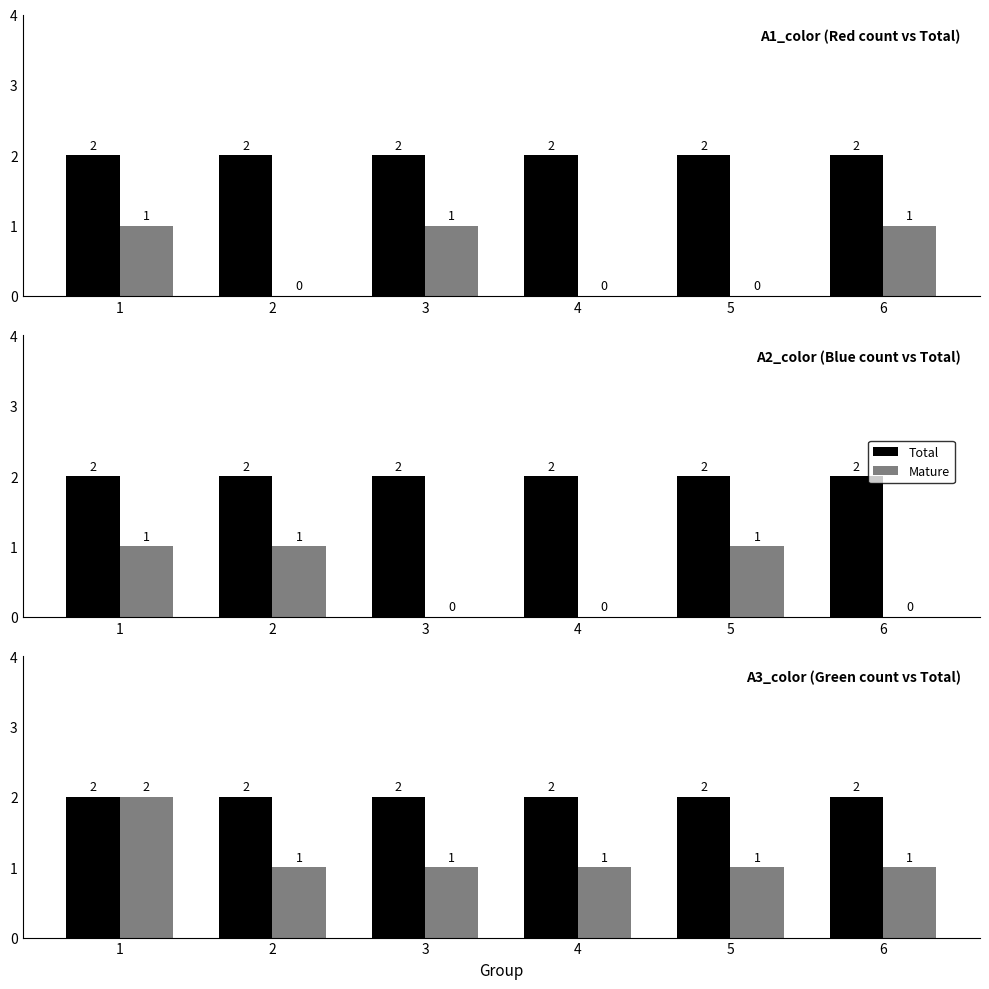

Are the bars horizontal?

No